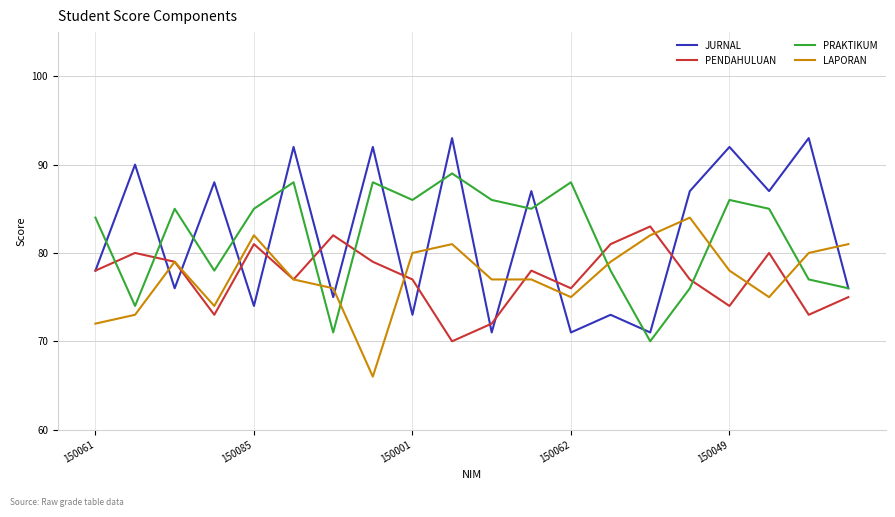

After their last crossing, which series has the higher values: LAPORAN or JURNAL?

LAPORAN